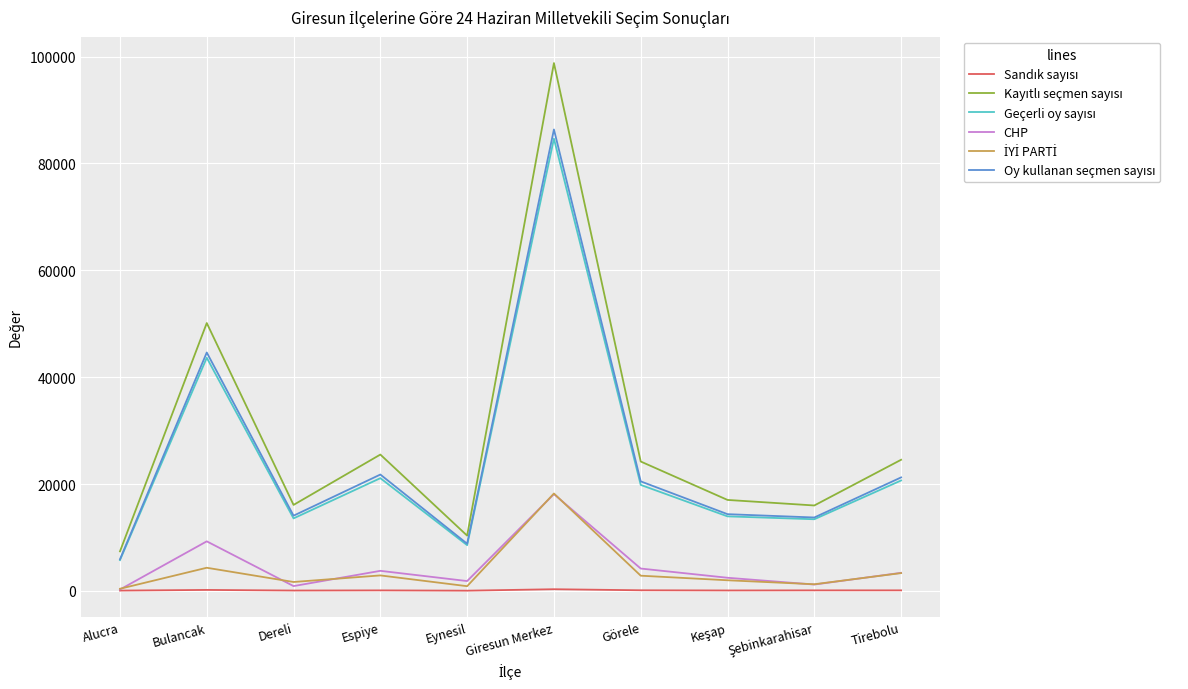

Which label corresponds to the largest value in the chart?

Giresun Merkez